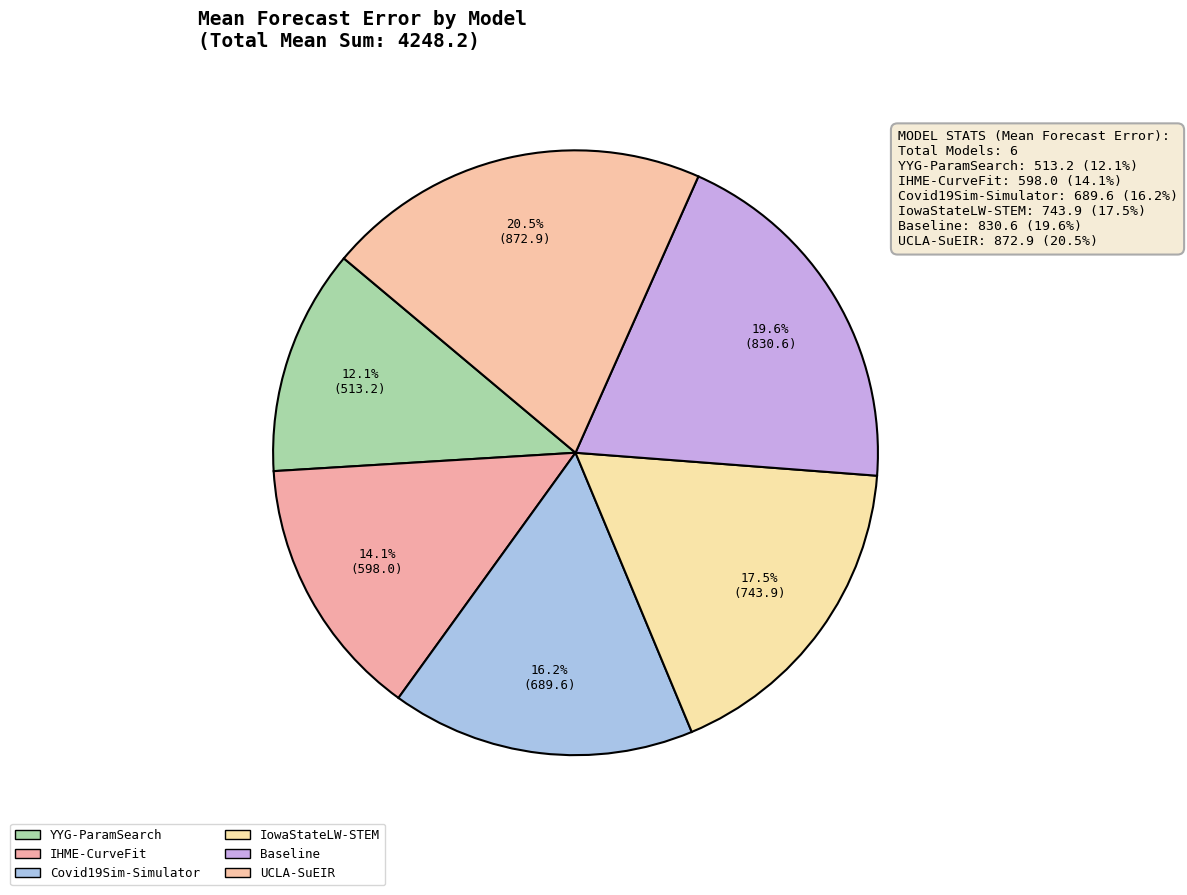

What percentage is the UCLA-SuEIR slice, to the nearest percent?

21%